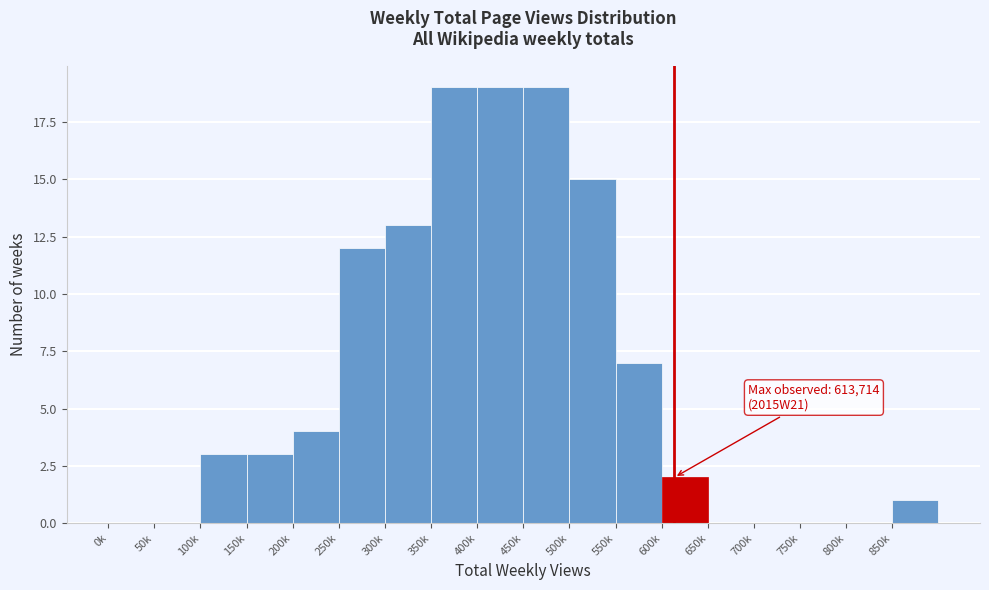

Reading left to right, what are all the values shown in this chart?

0k=0	50k=0	100k=3	150k=3	200k=4	250k=12	300k=13	350k=19	400k=19	450k=19	500k=15	550k=7	600k=2	650k=0	700k=0	750k=0	800k=0	850k=1